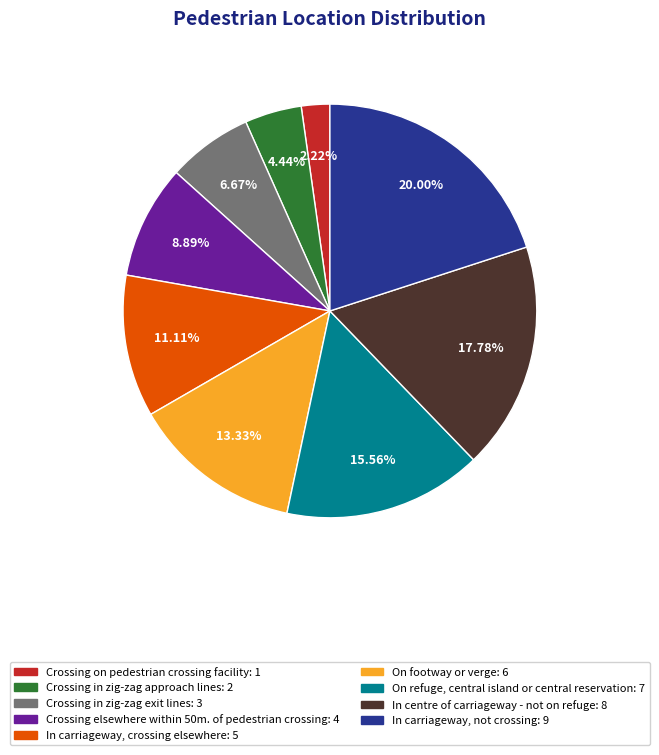

Does any single category account for the majority?

No